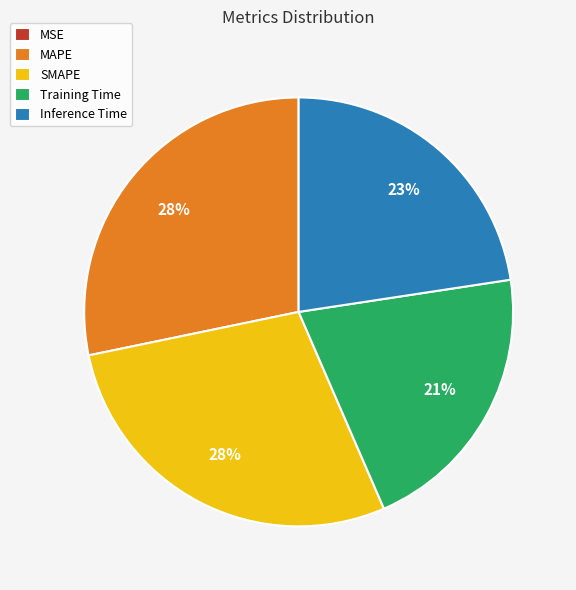

Is there any slice that represents more than half of the pie?

No